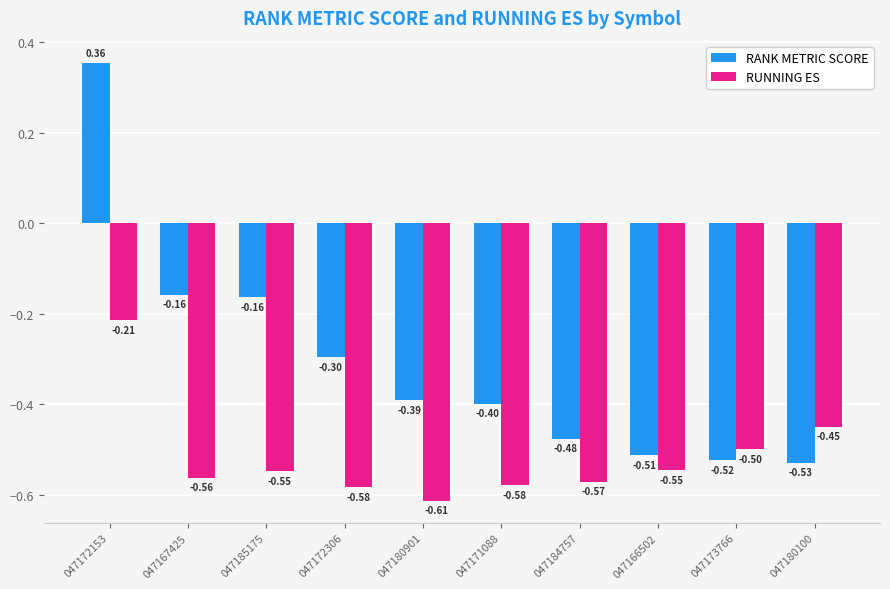

Where does the RANK METRIC SCORE series first go above 0?

047172153